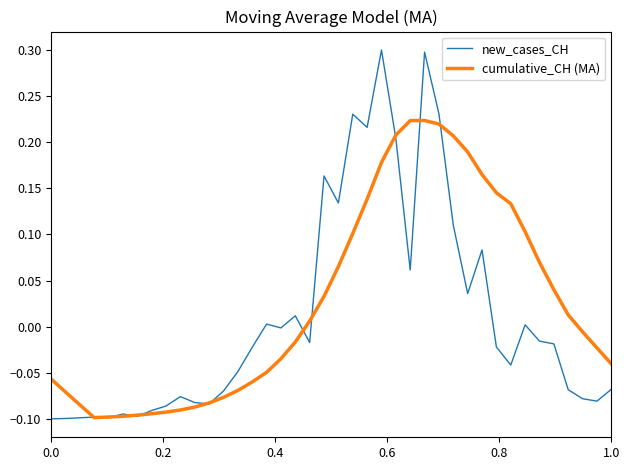

Rank the series by their maximum value, from highest to lowest.

new_cases_CH, cumulative_CH (MA)